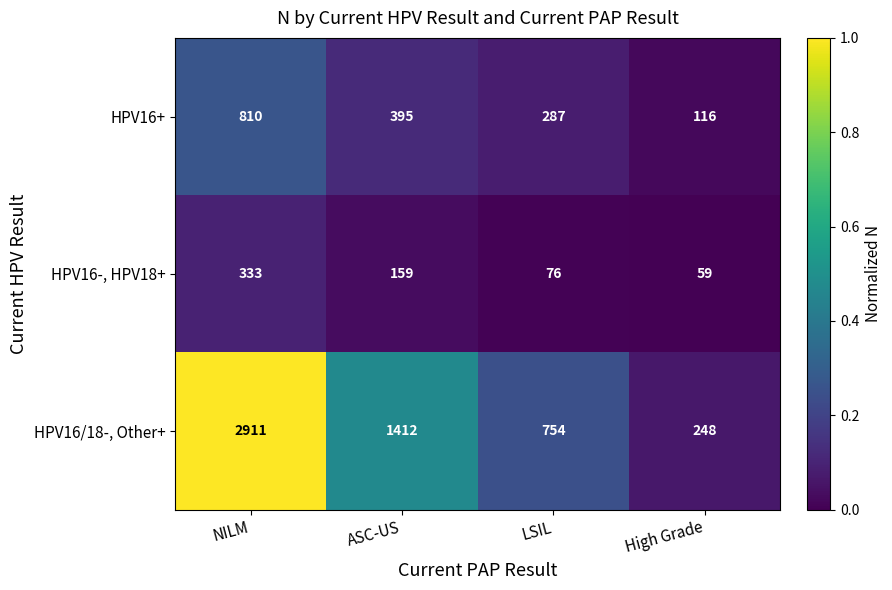

What is the difference between the HPV16+ values at NILM and High Grade?

694